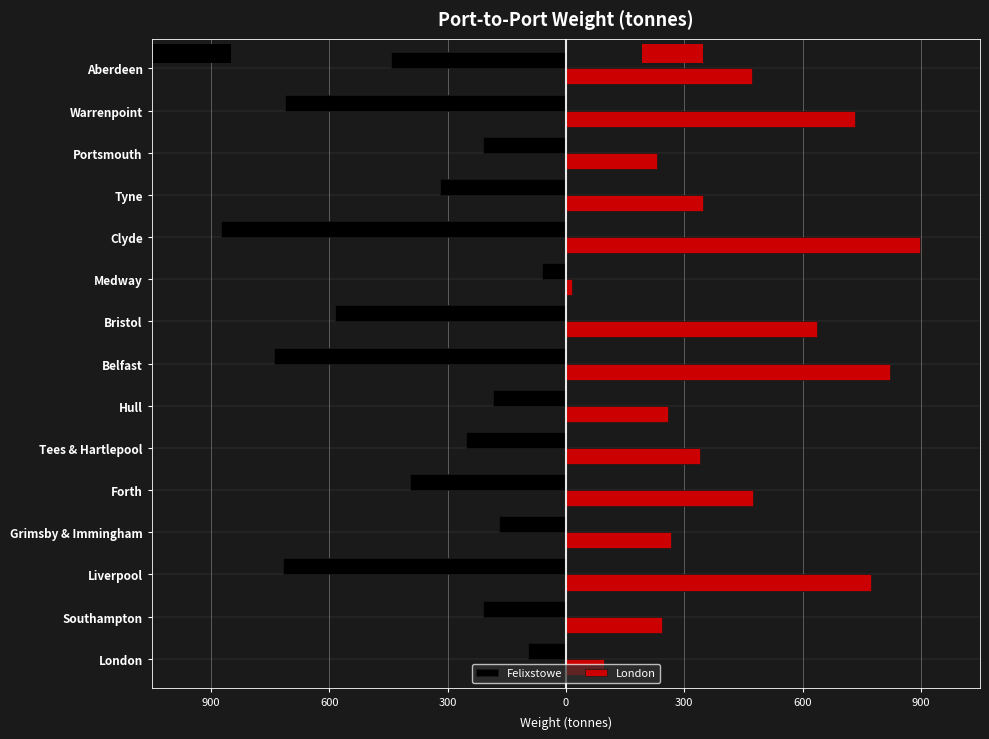

What are all the series names shown in the legend?

Felixstowe, London